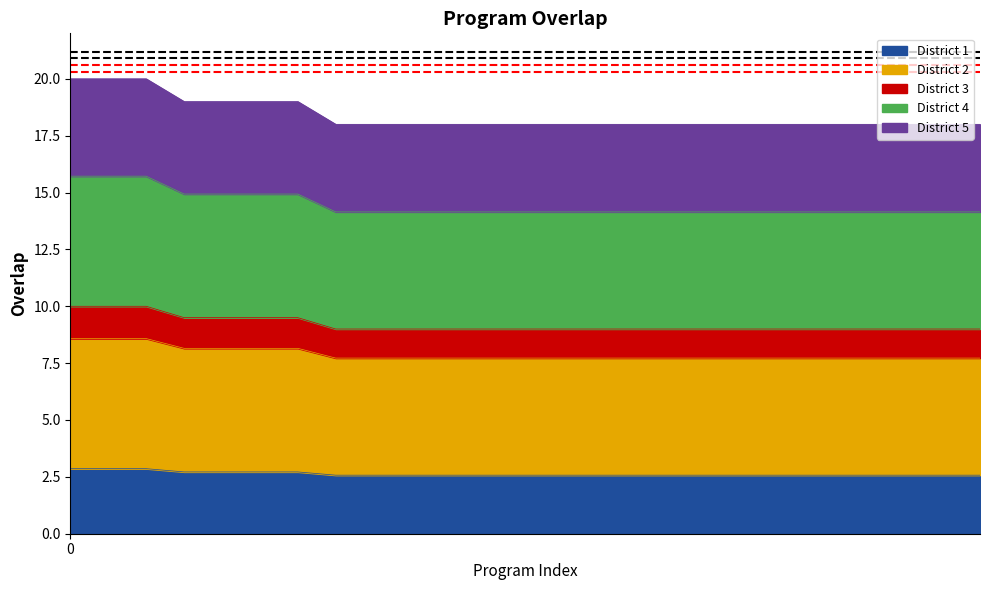

Approximately how many times larger is the value at 77943 compared to 65692?

1.0